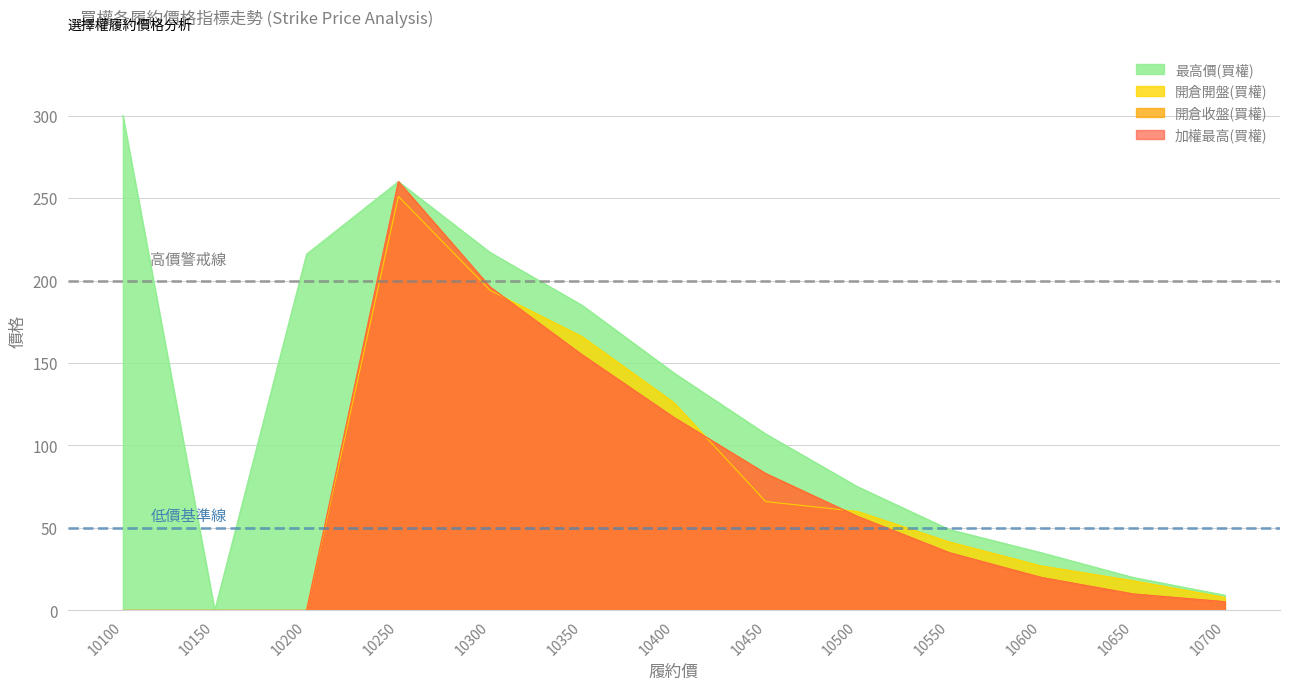

Rank the series at 10100 from highest to lowest value.

最高價(買權), 開倉開盤(買權), 開倉收盤(買權), 加權最高(買權)